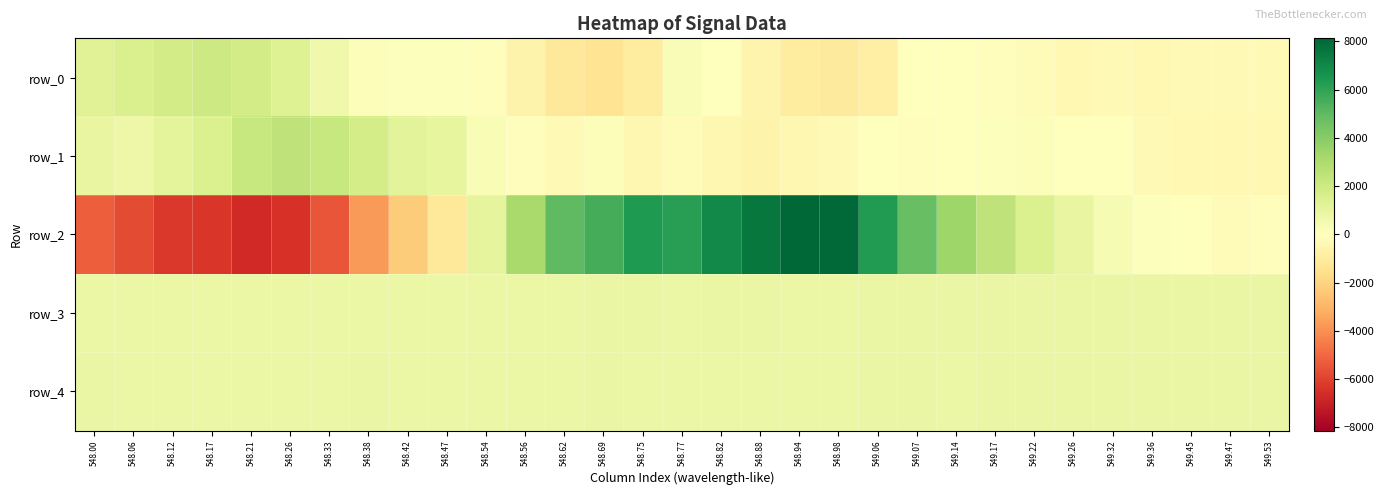

What is the minimum value for row_2?

-6720